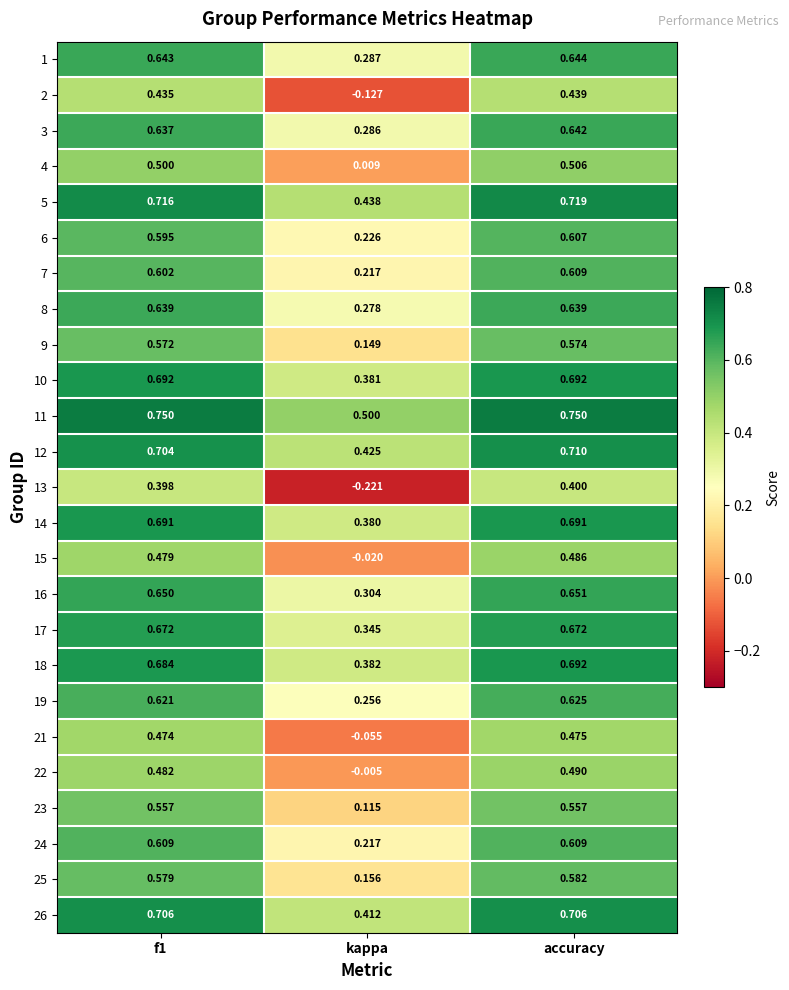

Where is 1 nearest to the value 0?

kappa